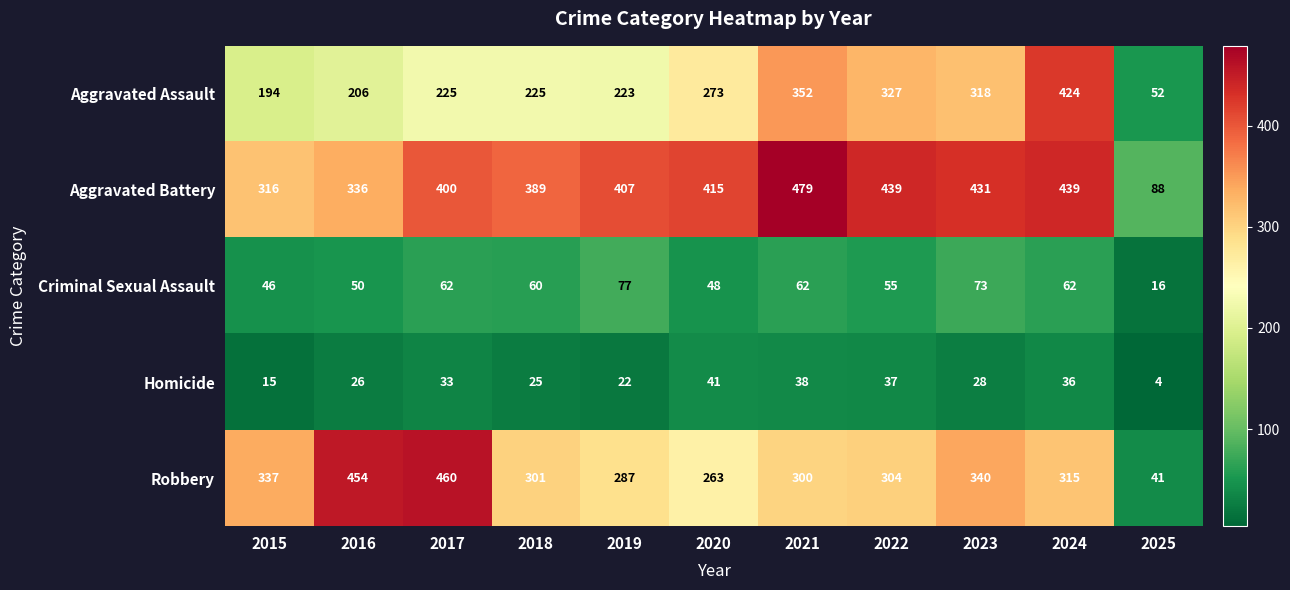

At which category does the chart reach its peak across all series?

2021